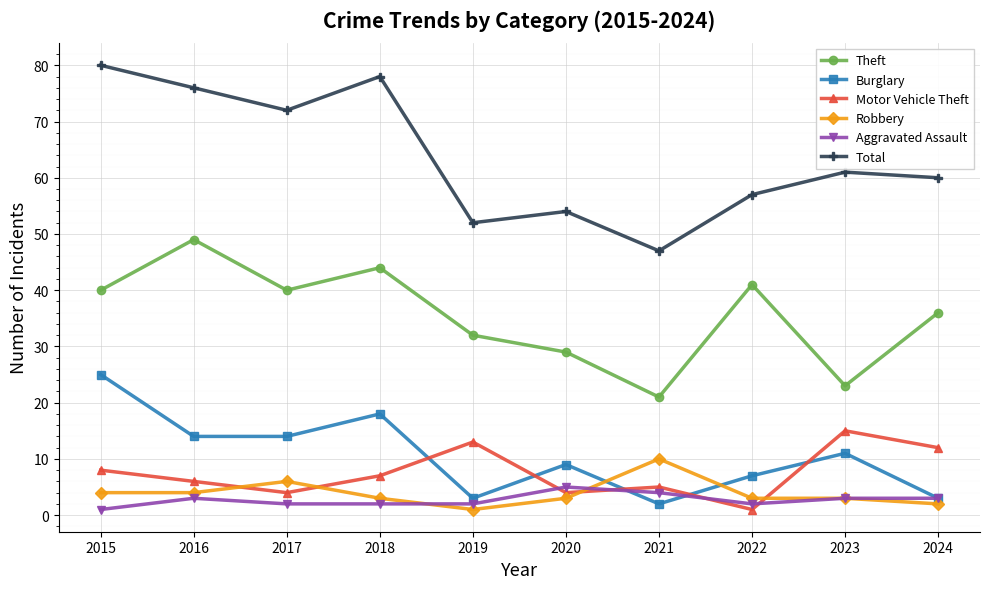

List the series in order of their peak value, highest first.

Total, Theft, Burglary, Motor Vehicle Theft, Robbery, Aggravated Assault